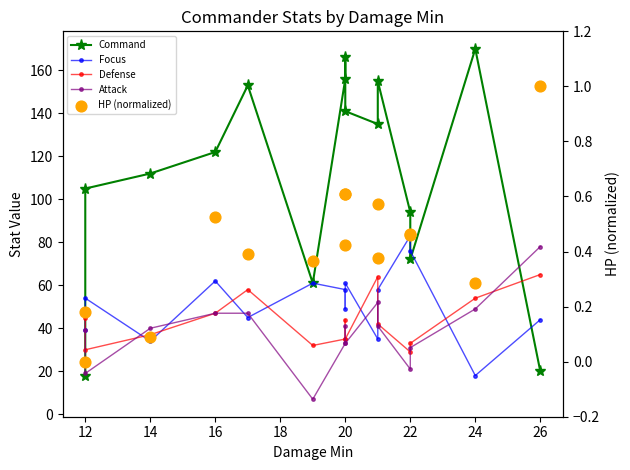

Which series has the largest Y range (max minus min)?

Command